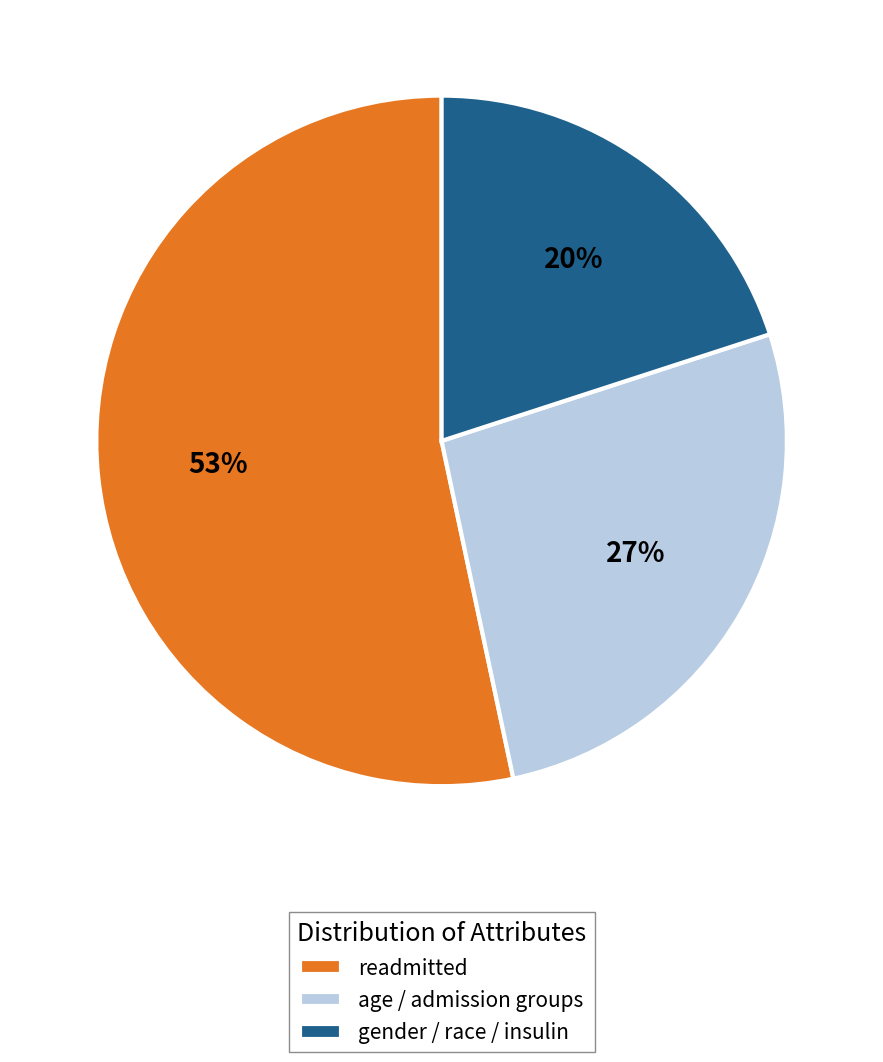

What percentage is the readmitted slice, to the nearest percent?

53%